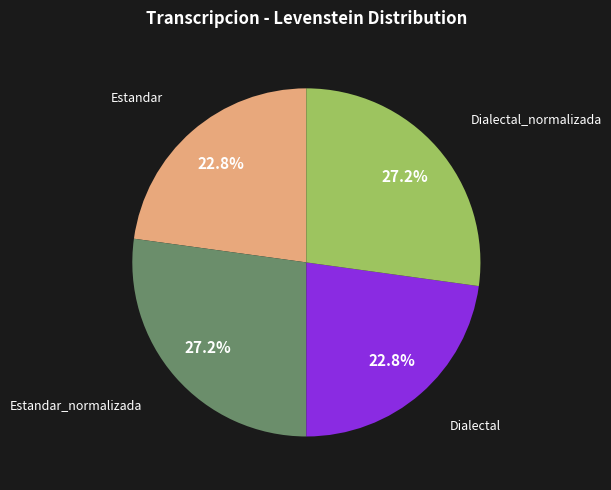

Is there any slice that represents more than half of the pie?

No